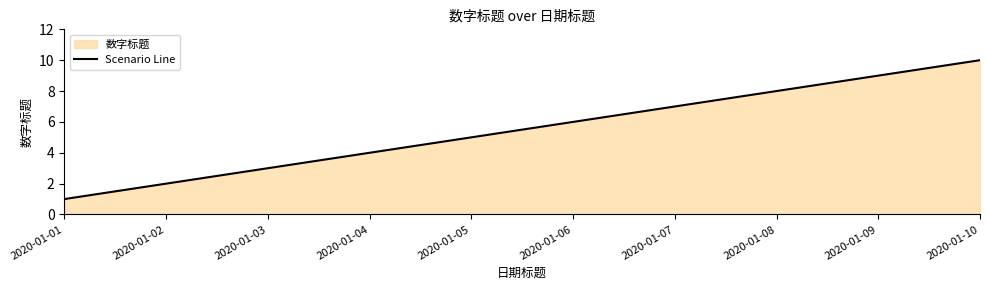

Which has a higher value, 2020-01-06 or 2020-01-01?

2020-01-06